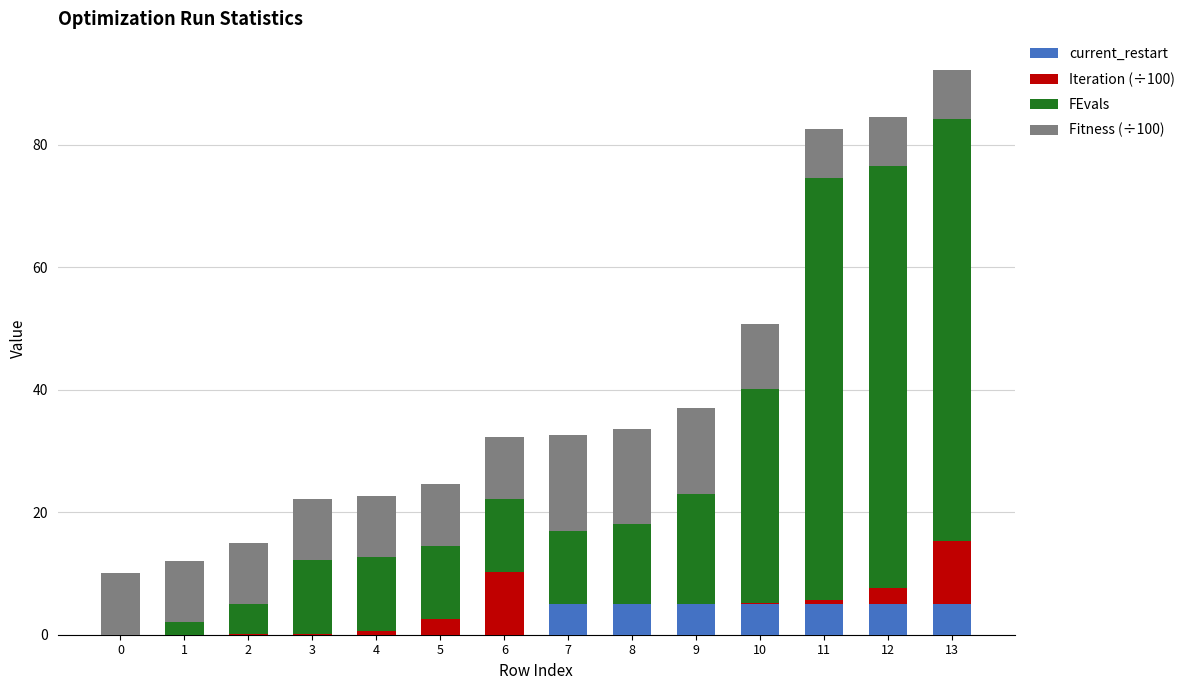

The value of current_restart at 1 is 0.0. True or false?

True